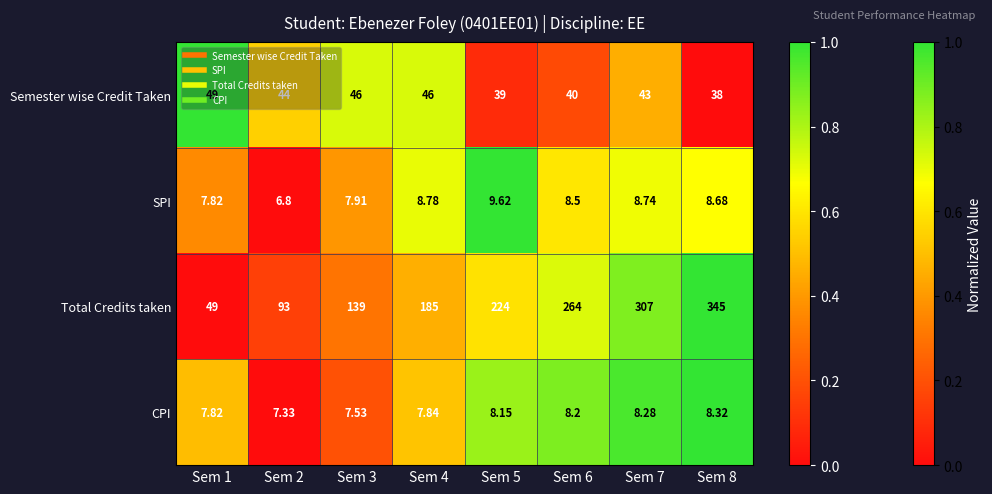

How many distinct data groups are displayed?

4